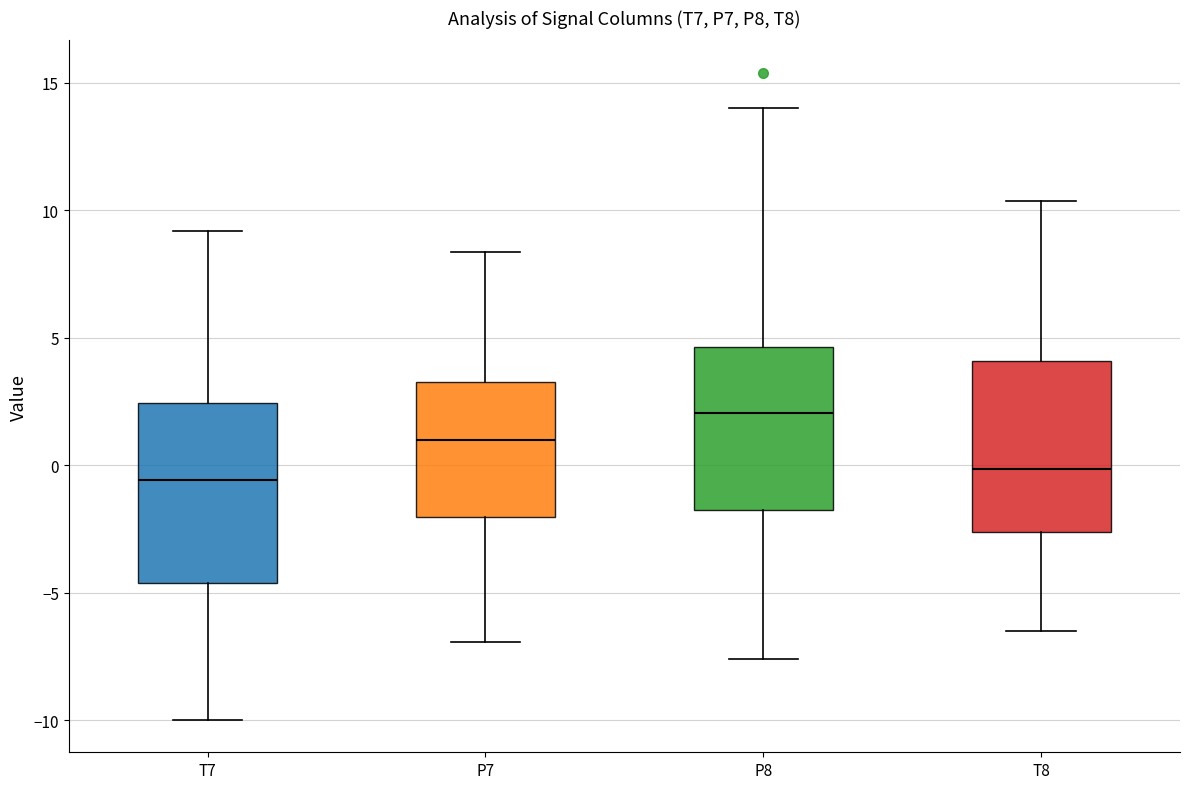

Reading left to right, transcribe this box plot: for each box, give where its median line is, the range the box spans, and where its two whiskers end, as read against the y-axis. The values are not printed on the chart, so give them approximately, as read against the axis.

T7: median -0.5, box -4.5 to 2.5, whiskers -10.0 to 9.0
P7: median 1.0, box -2.0 to 3.5, whiskers -7.0 to 8.5
P8: median 2.0, box -2.0 to 4.5, whiskers -7.5 to 14.0
T8: median 0.0, box -2.5 to 4.0, whiskers -6.5 to 10.5